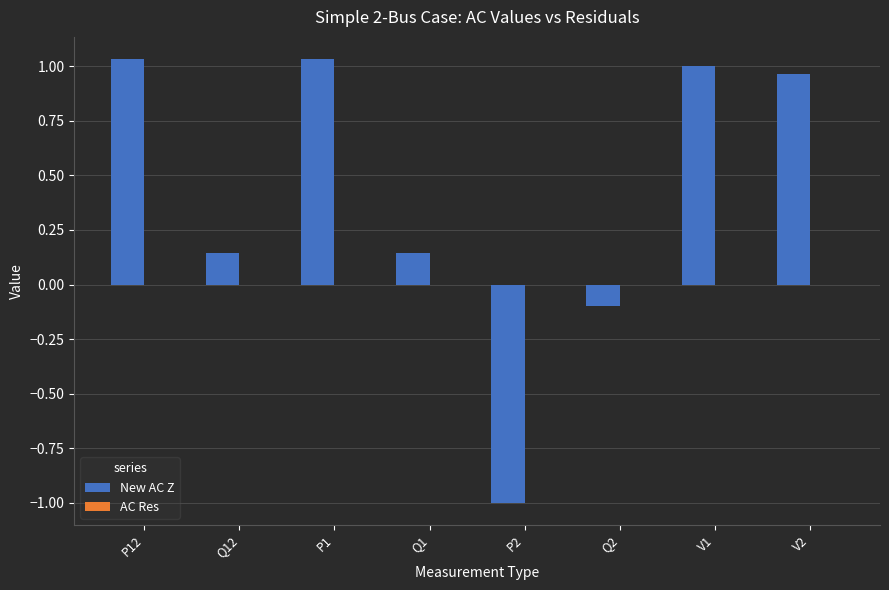

Is it true that New AC Z equals 1.0 at V2?

True